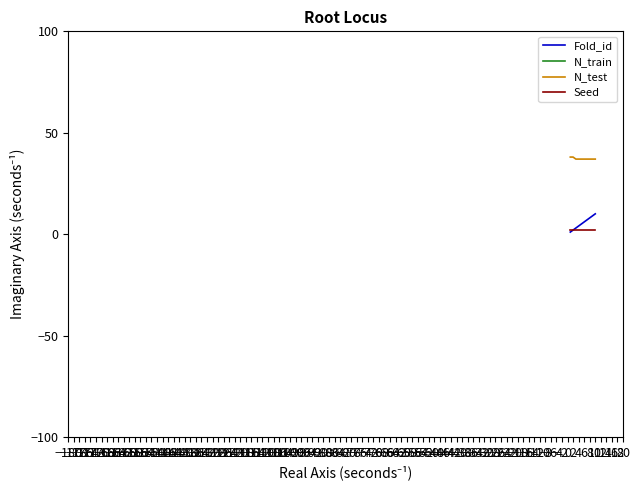

True or false: Fold_id and N_test cross at least once.

False